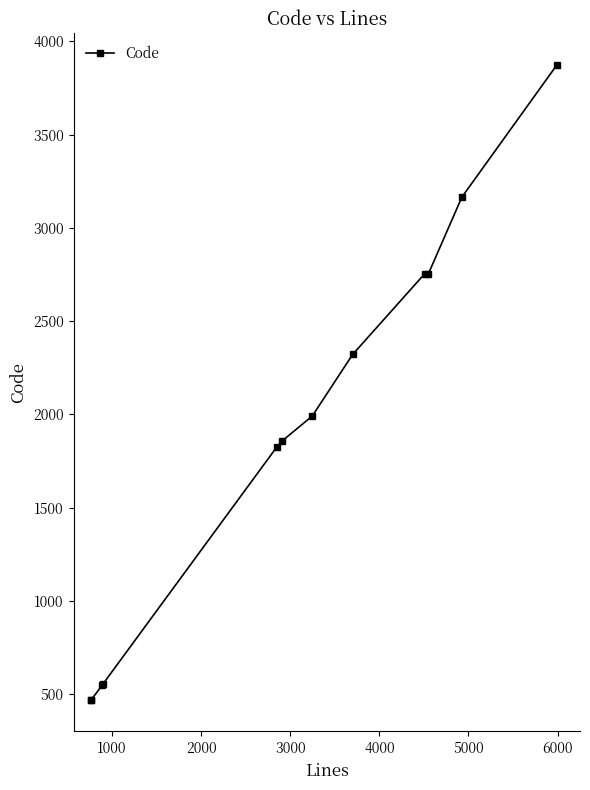

Which has a higher value, 3000 or 1000?

3000